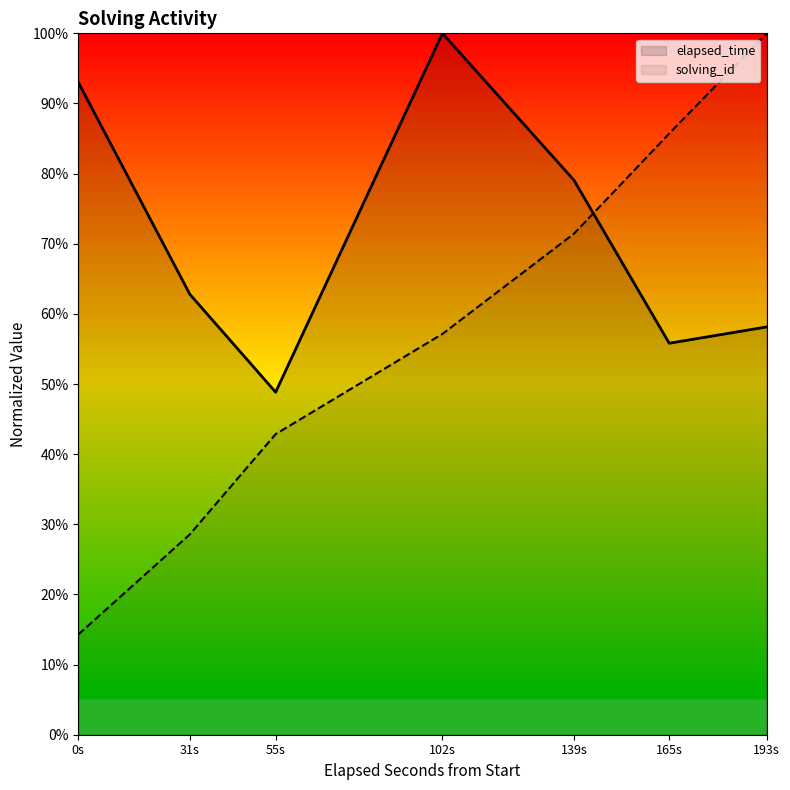

Which series ends up on top after the final intersection of elapsed_time and solving_id?

solving_id